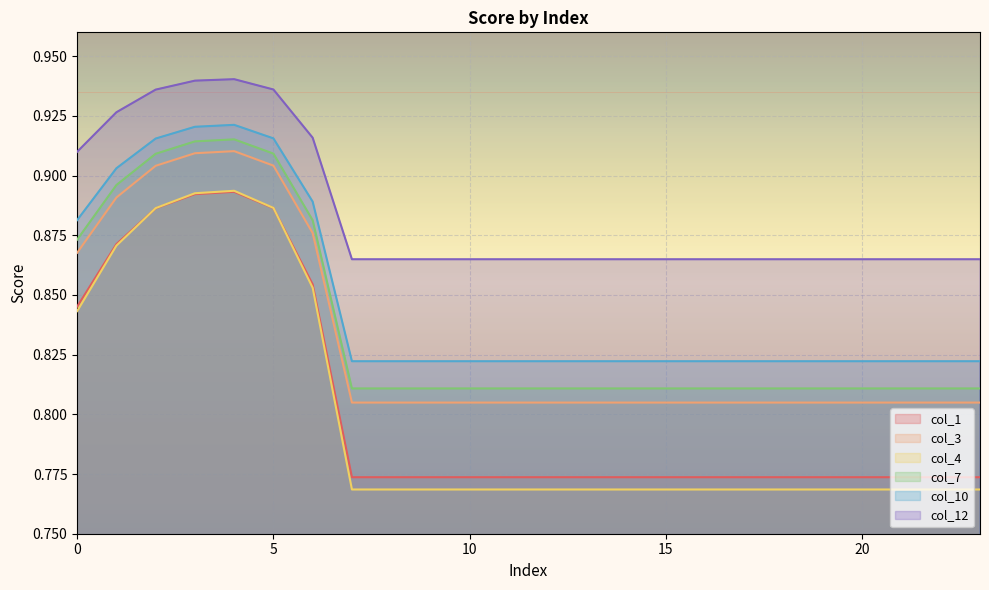

The value of col_1 at 16 is 1.0. True or false?

False